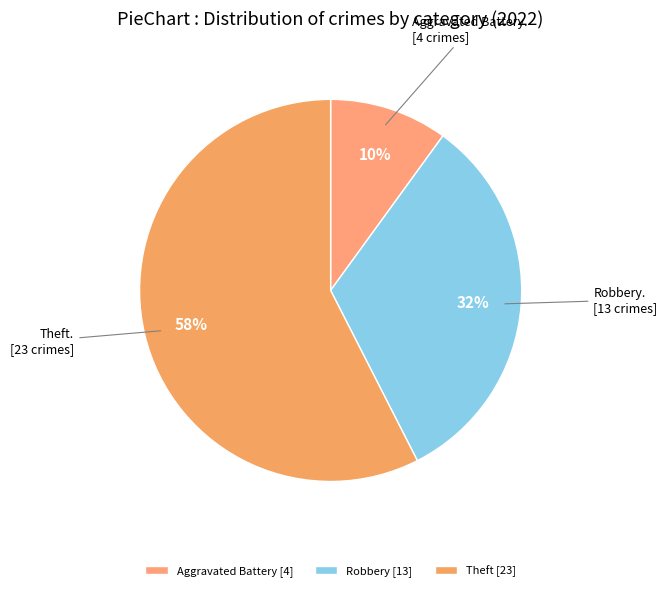

How many slices are in this pie chart?

3